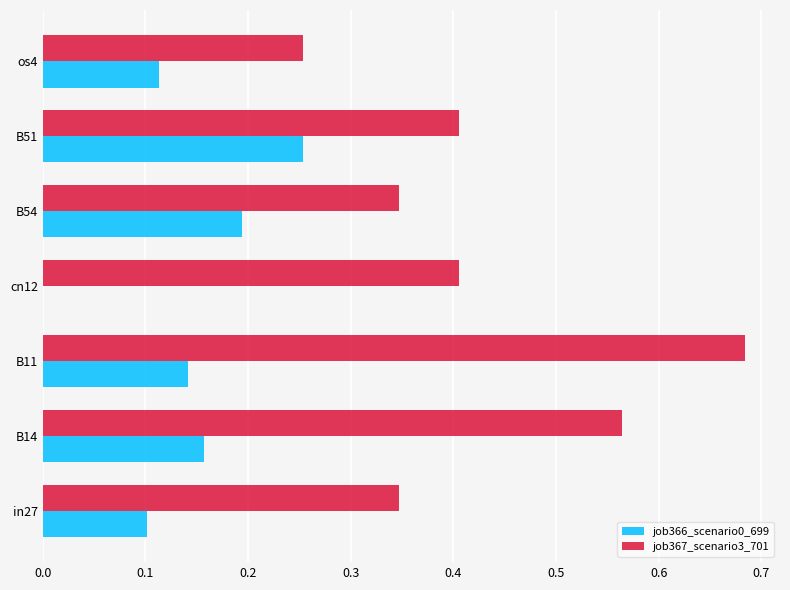

At which category is the sum across all series the highest?

B11